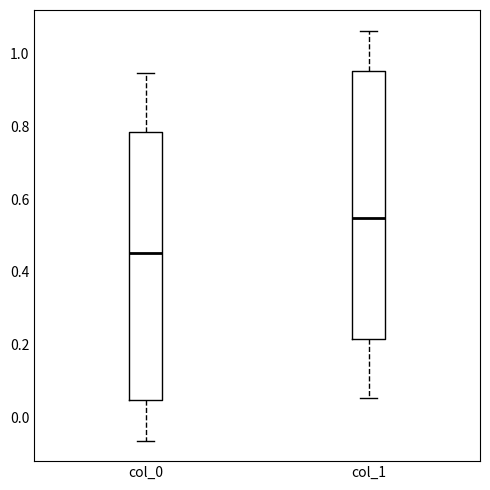

Reading left to right, transcribe this box plot: for each box, give where its median line is, the range the box spans, and where its two whiskers end, as read against the y-axis. The values are not printed on the chart, so give them approximately, as read against the axis.

col_0: median 0.46, box 0.04 to 0.78, whiskers -0.06 to 0.94
col_1: median 0.54, box 0.22 to 0.96, whiskers 0.06 to 1.06